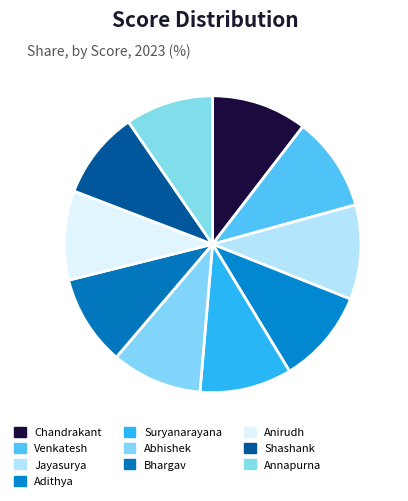

Is Shashank the majority of the pie?

No